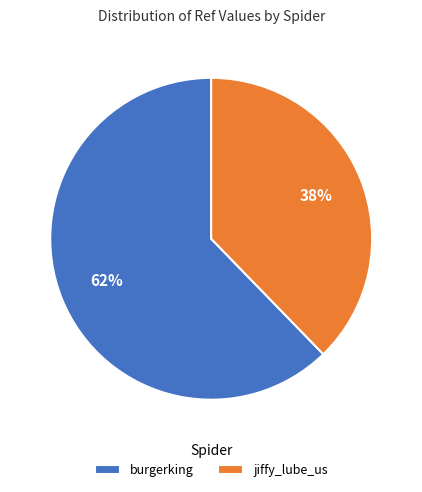

What is the smallest slice in the pie chart?

jiffy_lube_us